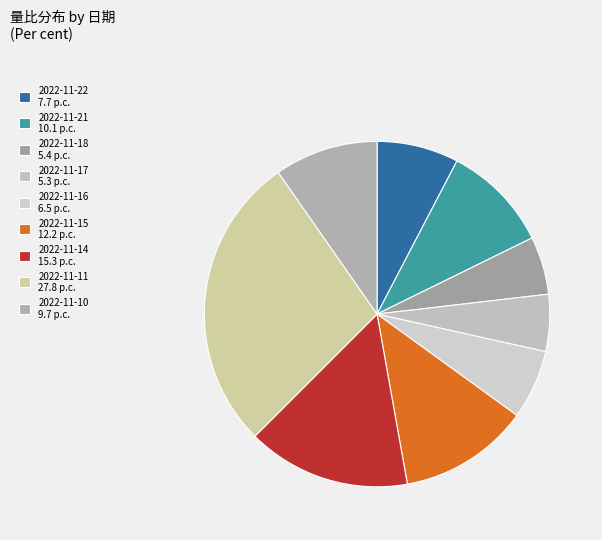

To the nearest percent, what is the difference between the 2022-11-22 and 2022-11-18 slice percentages?

2%